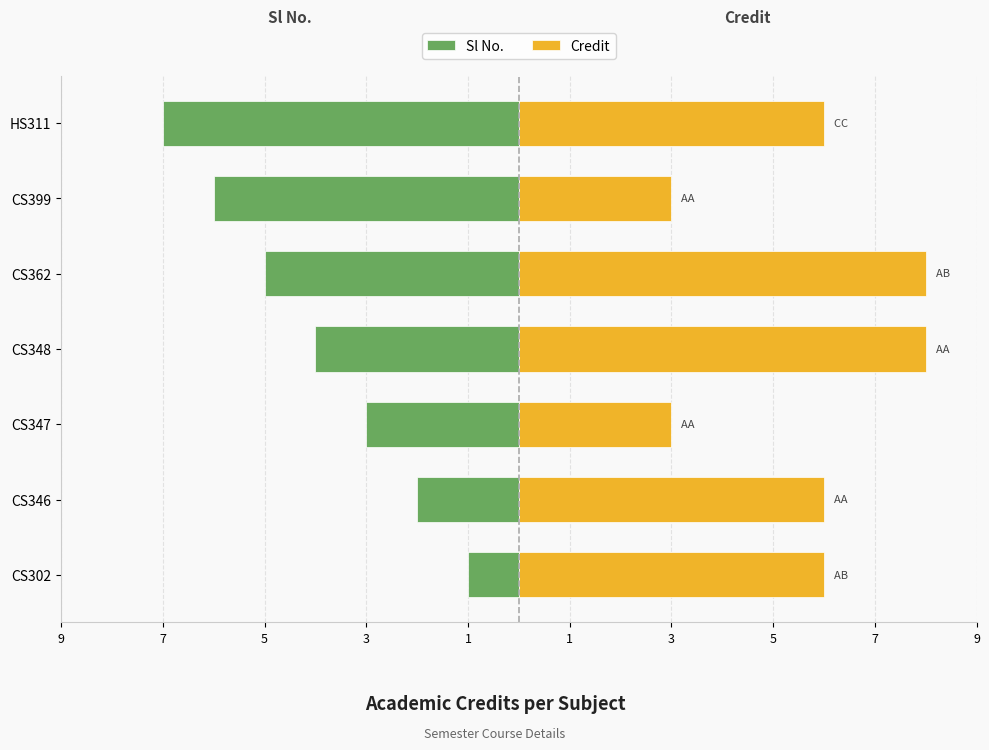

What are all the series names shown in the legend?

Sl No., Credit